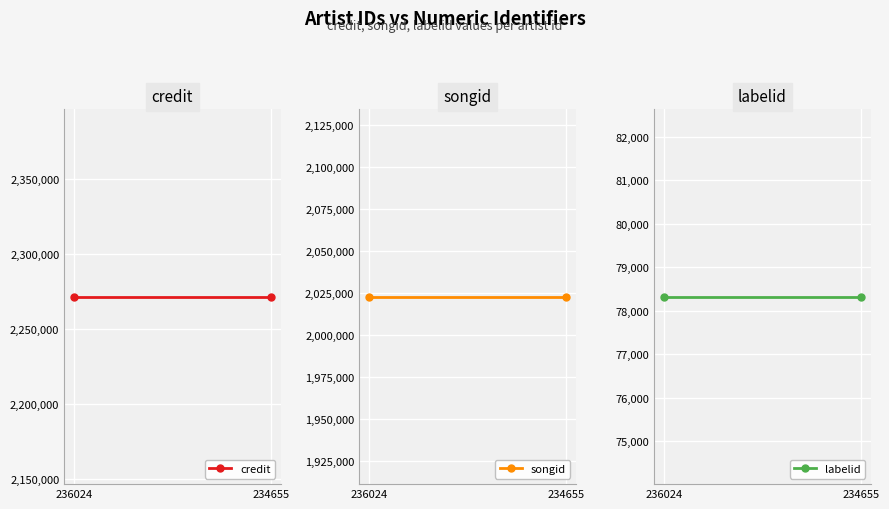

Which series has the largest range (max minus min)?

credit